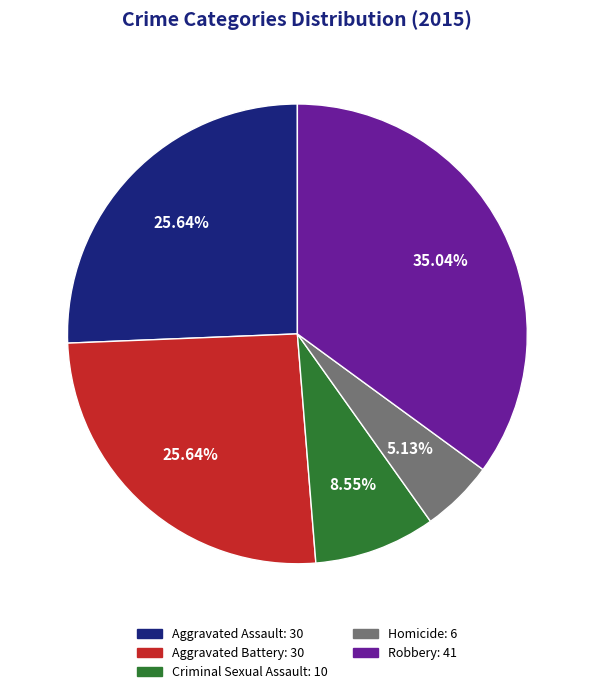

What percentage is NOT represented by Homicide?

94.9%